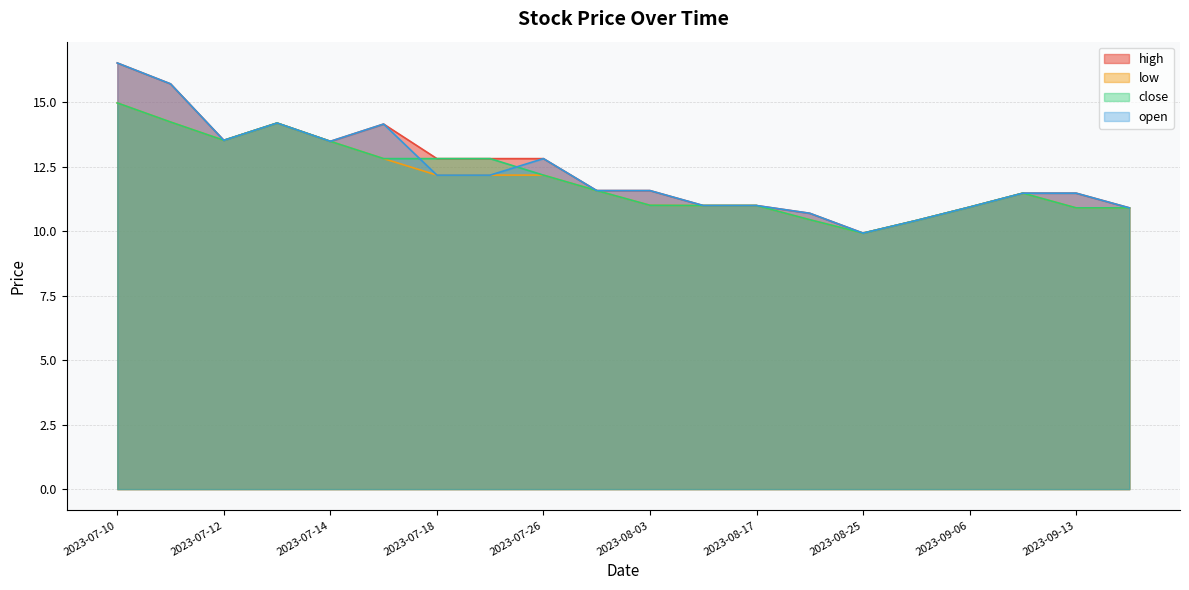

How many intersections are there between close and open?

2